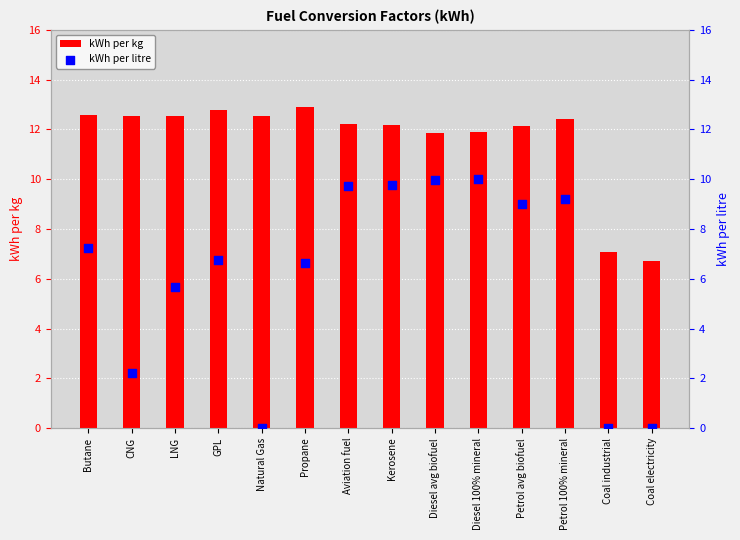

What are all the series names shown in the legend?

kWh per kg, kWh per litre